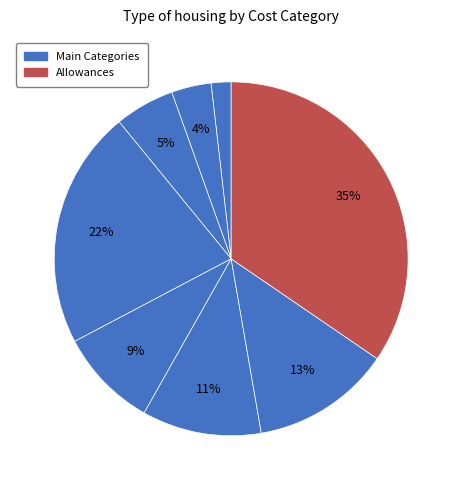

How many slices are in this pie chart?

8